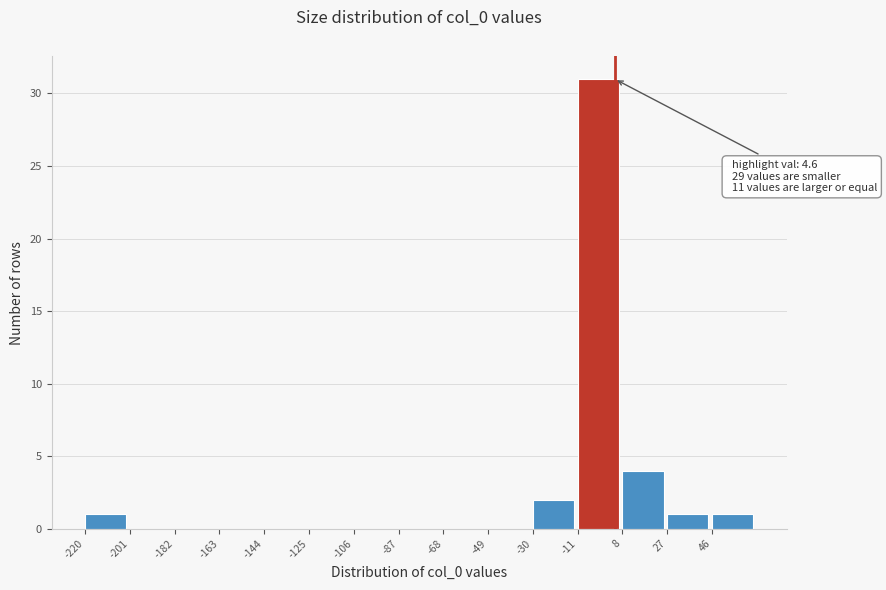

Over which range of the x-axis is the bar tallest?

-12 to 8